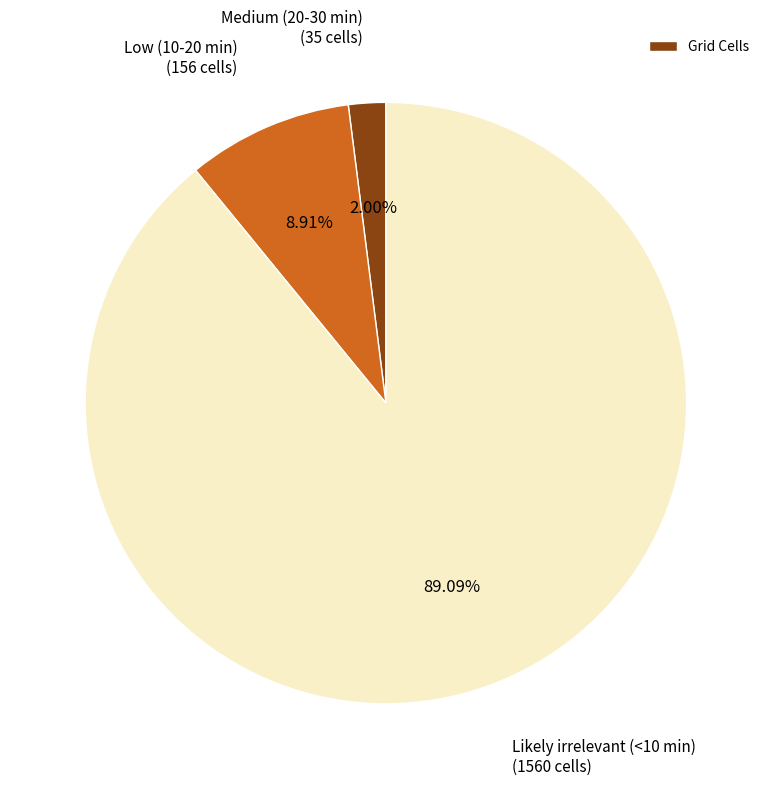

Is there a majority slice in this chart?

Yes